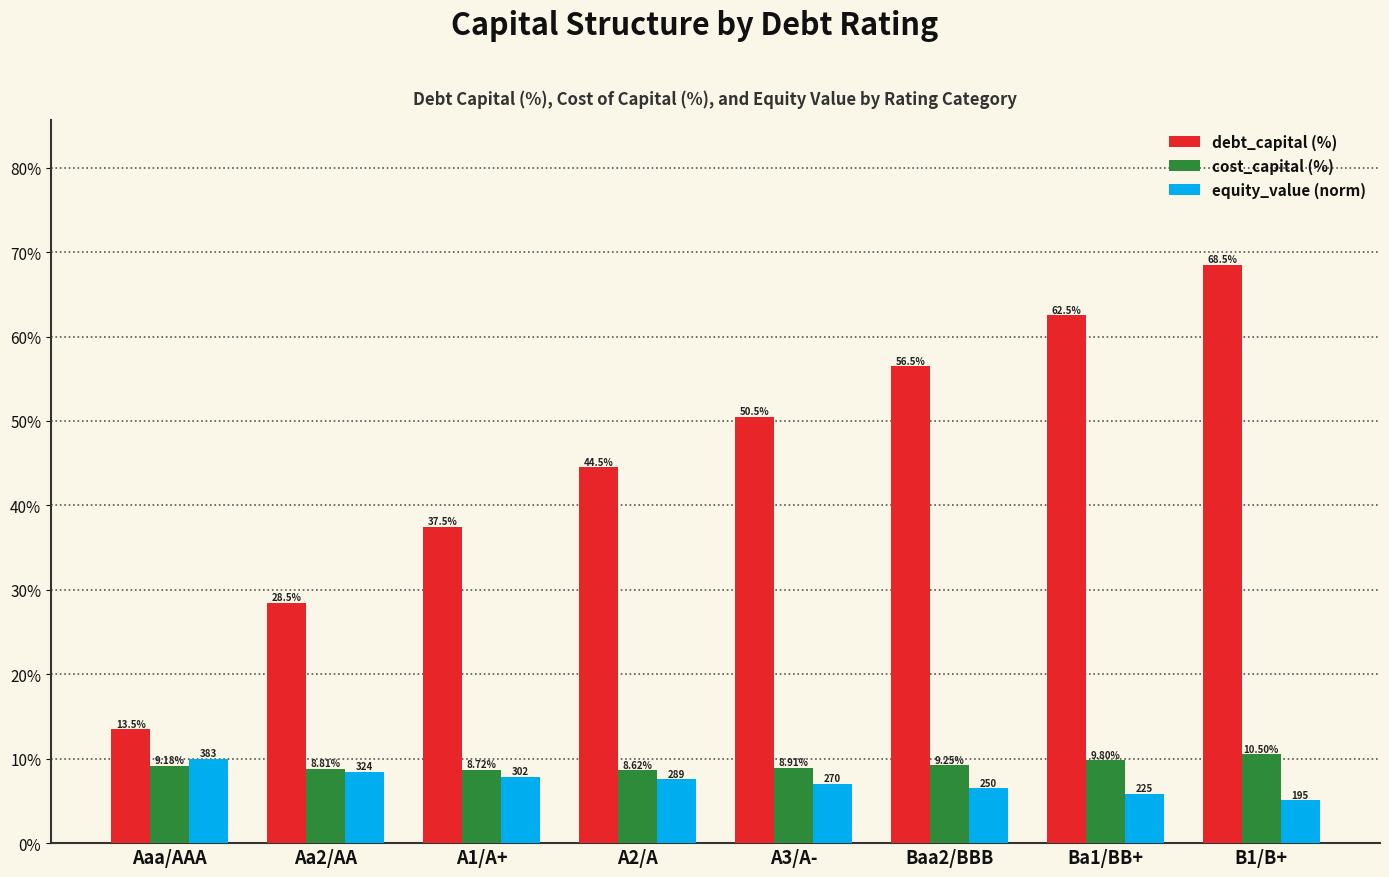

What is the sum of all debt_capital (%) values?

362.0